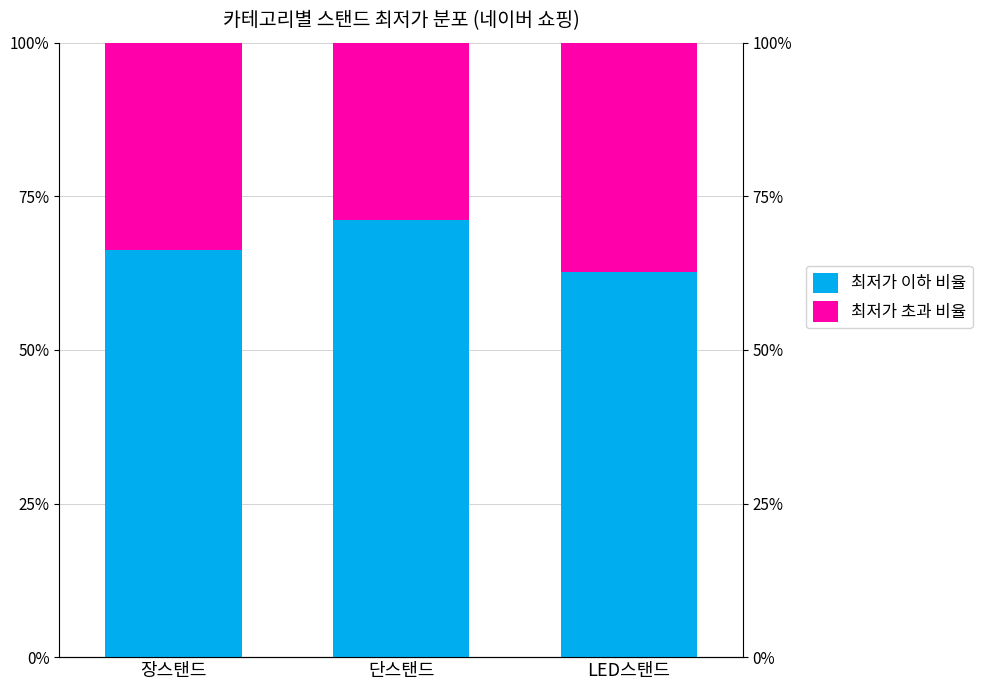

What is the total value across all series at LED스탠드?

100.0